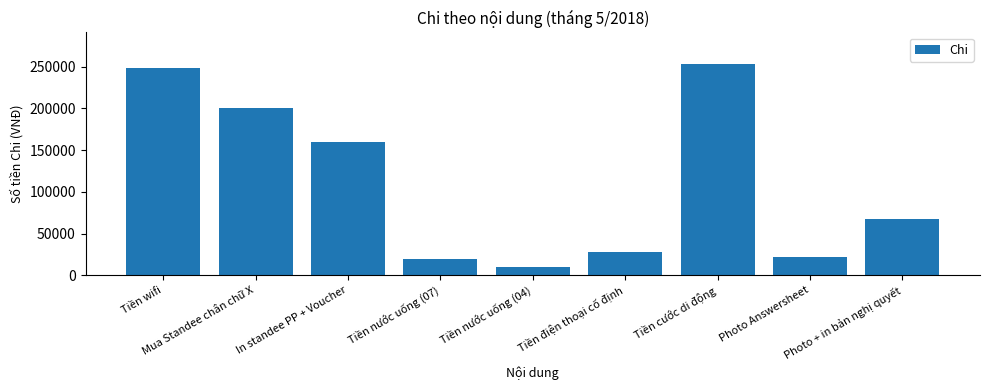

The chart shows a value of 8440 at Photo Answersheet. True or false?

False